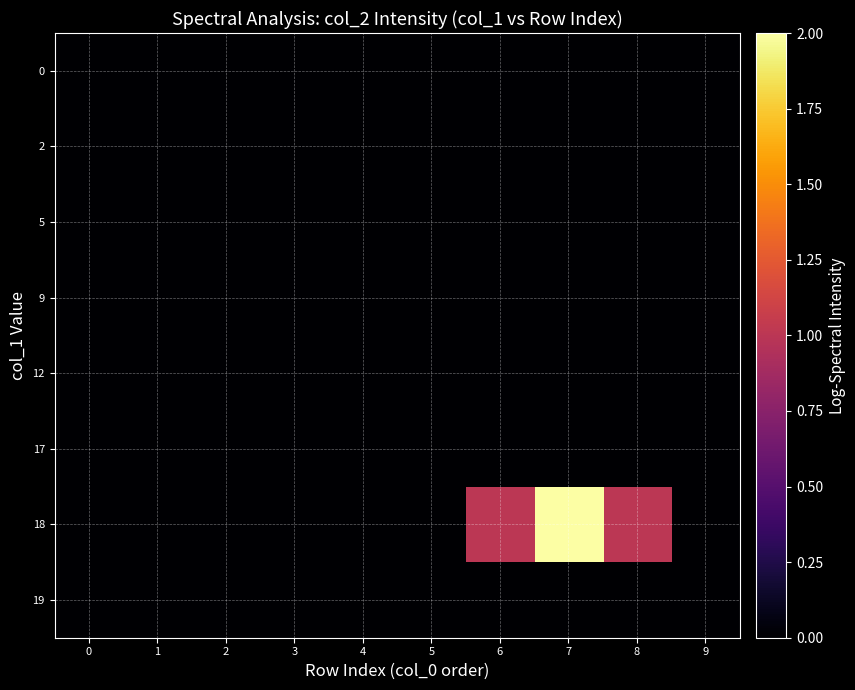

Rank the series at 4 from lowest to highest value.

row_0, row_1, row_2, row_3, row_4, row_5, row_6, row_7